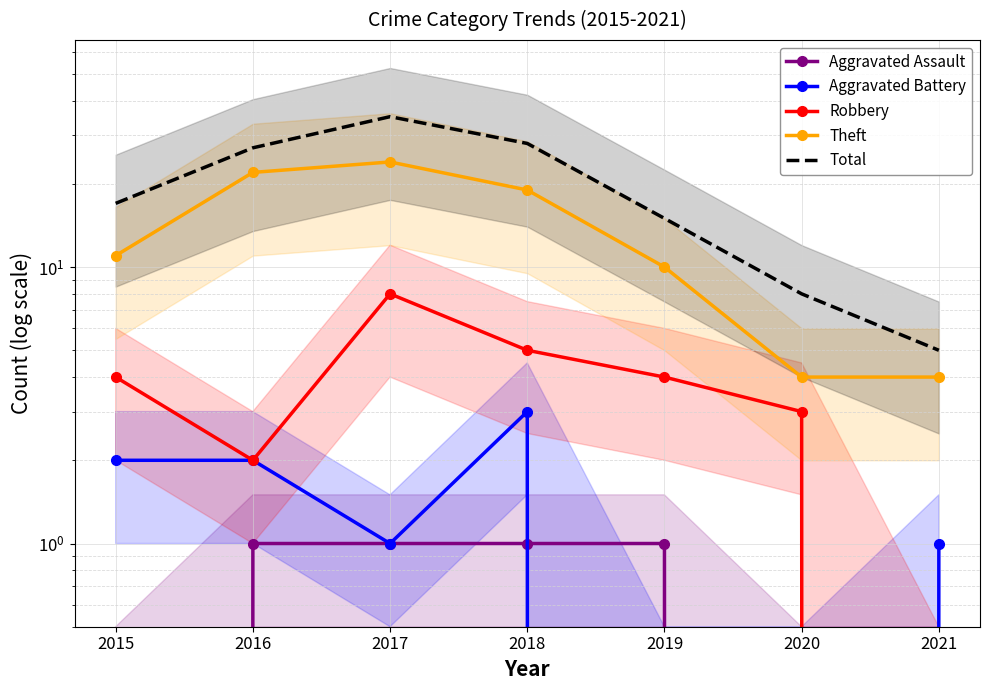

What is the difference between the highest and lowest values at 2016?

26